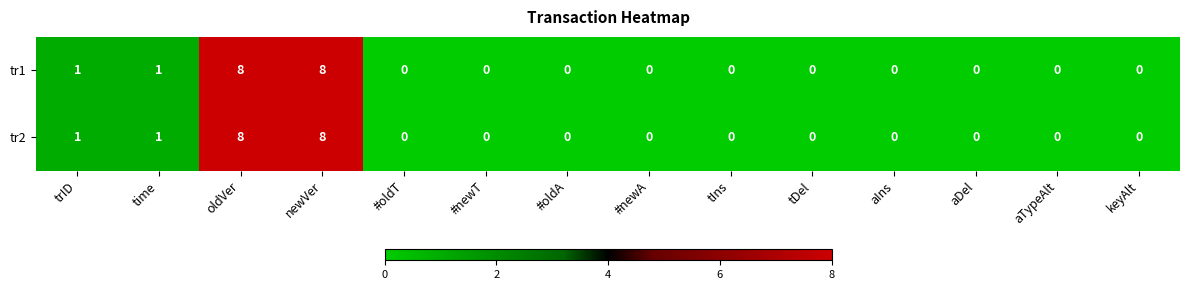

Reading left to right, transcribe all the data shown in this chart.

tr1: trID=1	time=1	oldVer=8	newVer=8	#oldT=0	#newT=0	#oldA=0	#newA=0	tIns=0	tDel=0	aIns=0	aDel=0	aTypeAlt=0	keyAlt=0
tr2: trID=1	time=1	oldVer=8	newVer=8	#oldT=0	#newT=0	#oldA=0	#newA=0	tIns=0	tDel=0	aIns=0	aDel=0	aTypeAlt=0	keyAlt=0